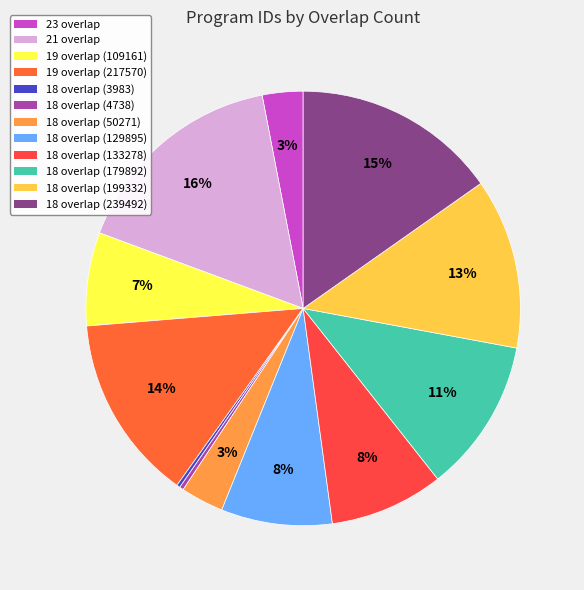

What is the largest slice in the pie chart?

21 overlap